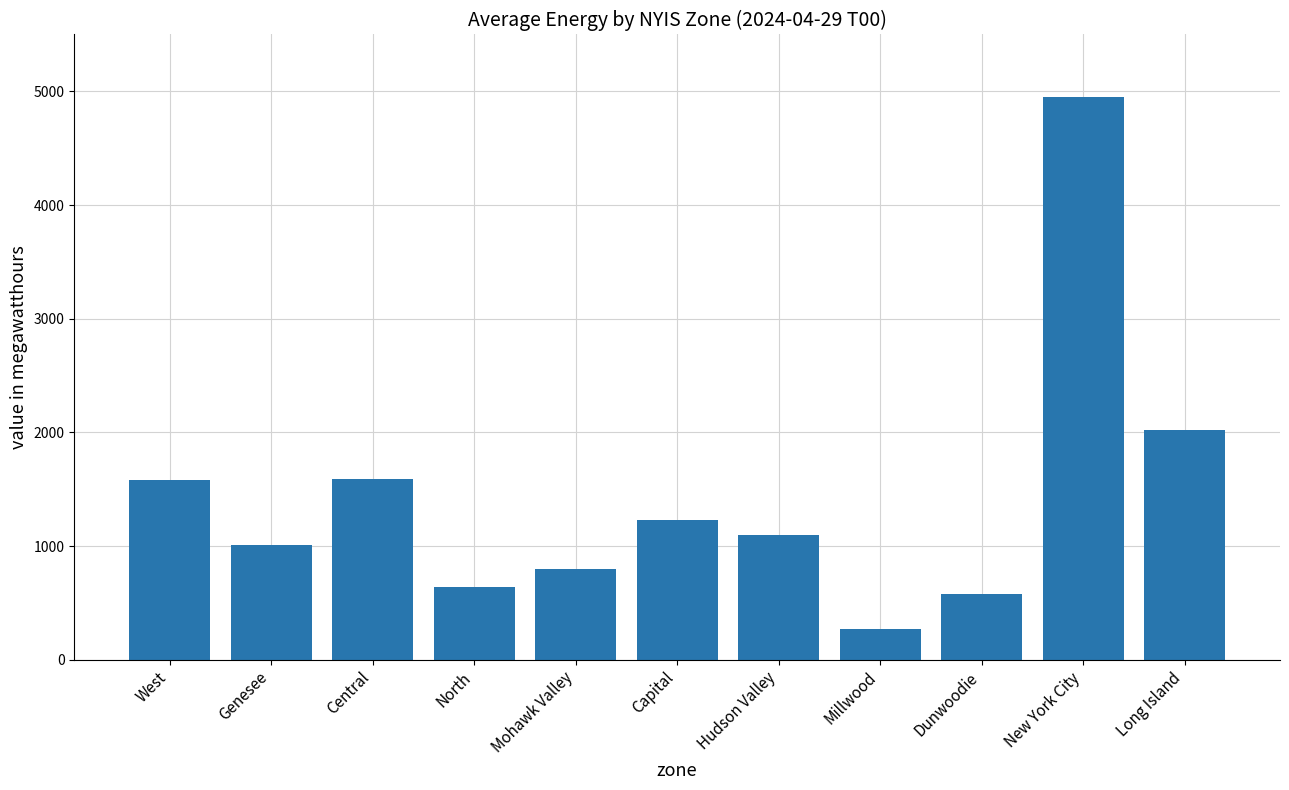

True or false: the data shows 1233 at Capital.

True